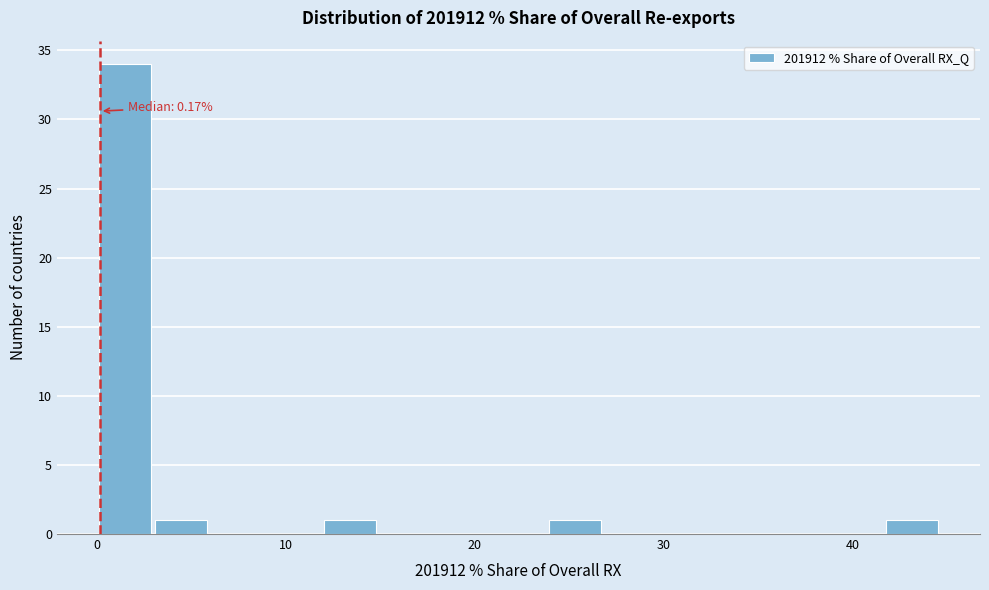

Read against the x-axis, roughly where is the centre of the tallest bar?

1